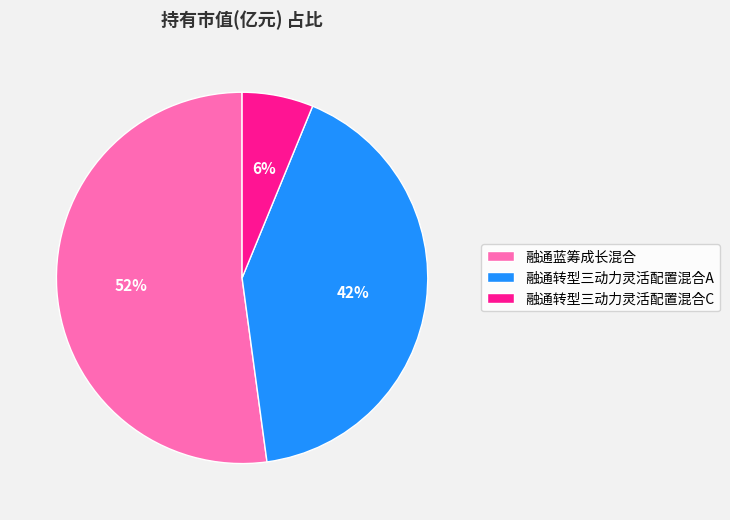

Does any single category account for the majority?

Yes